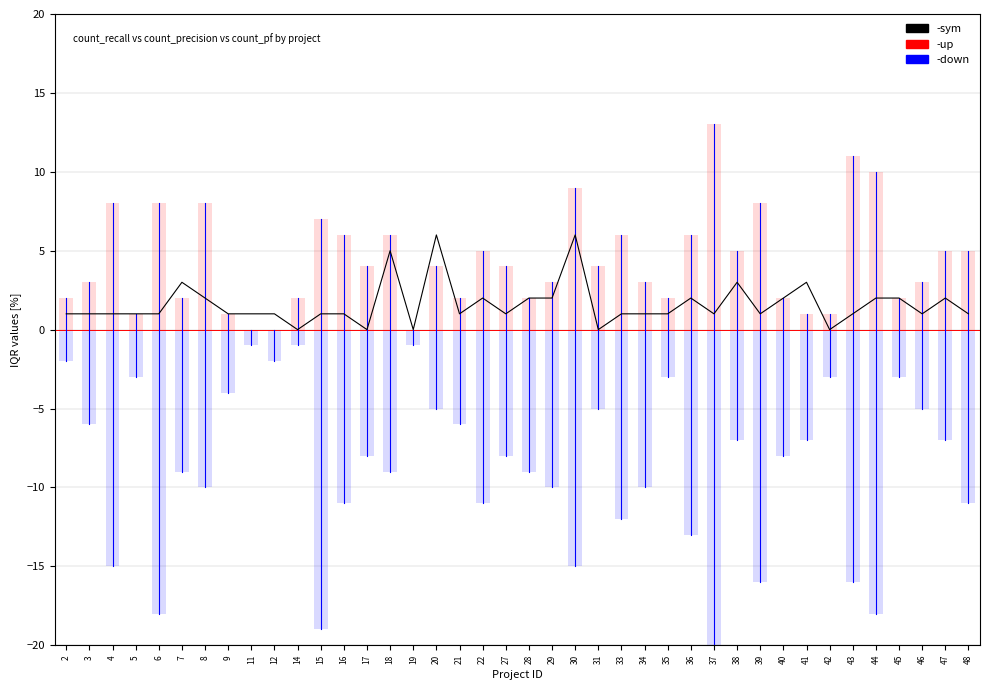

Is it true that down equals -1 at 2?

False